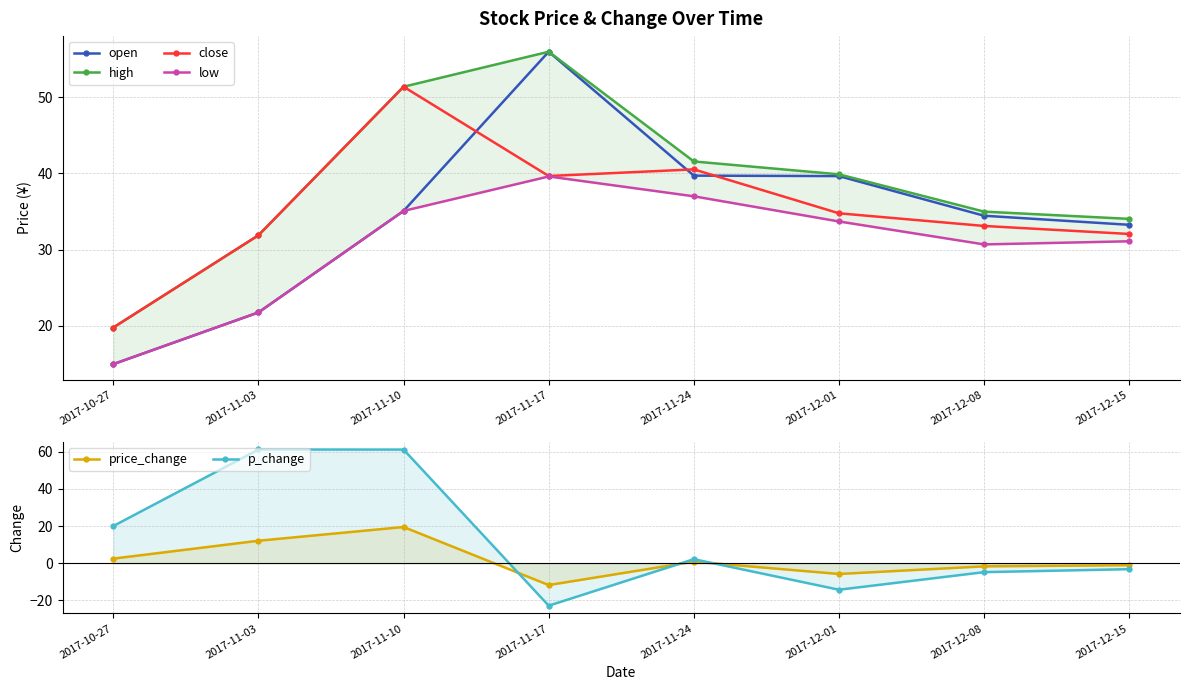

At which category does high reach its first local peak?

2017-11-17